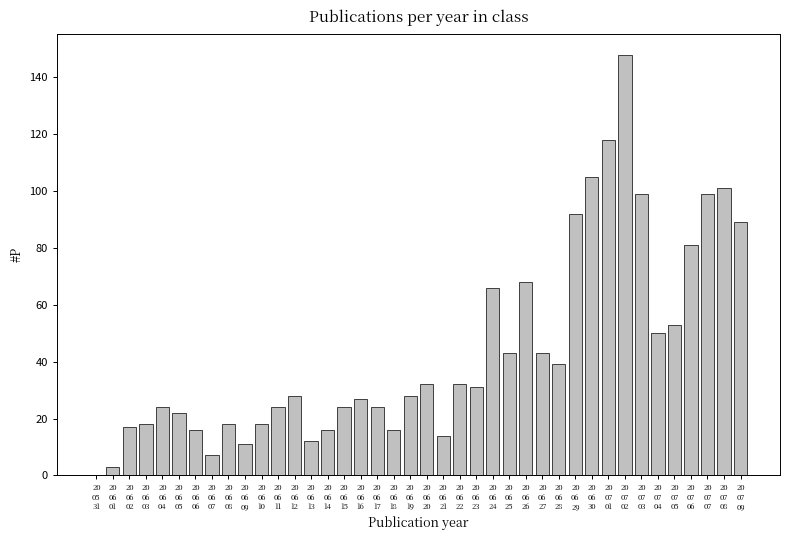

What is the greatest value displayed?

148